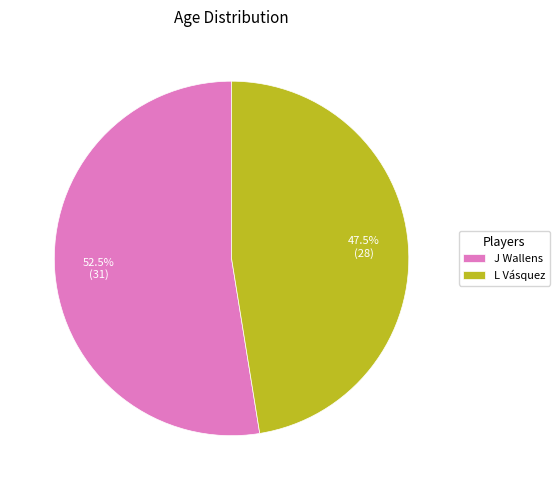

To the nearest percent, what is the average slice percentage?

50%